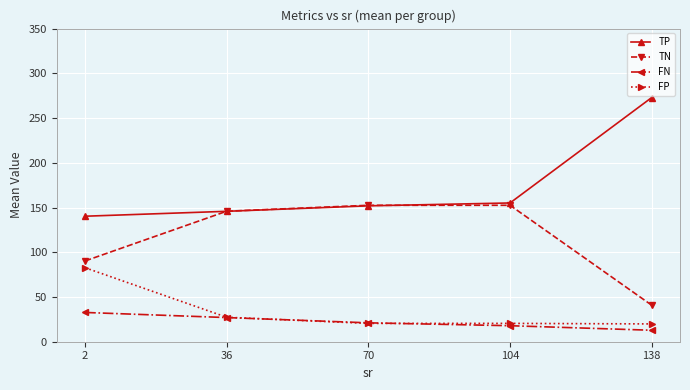

What is the sum of all TP values?

866.0